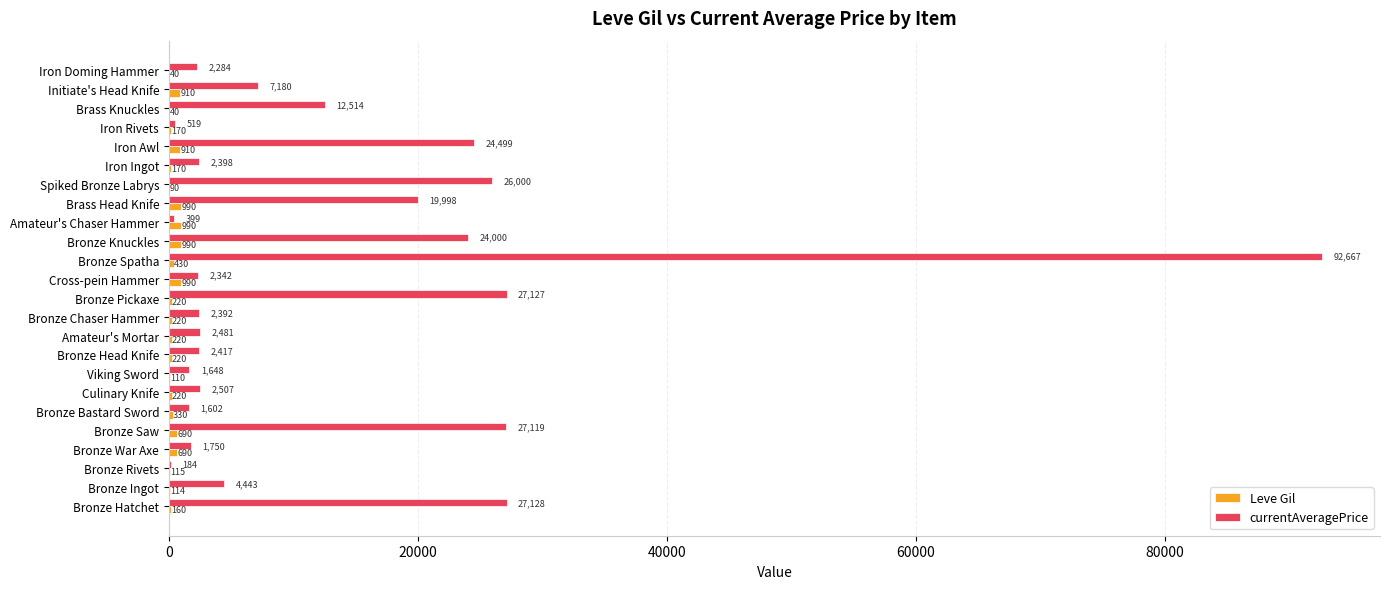

Which series changed the most between Bronze Chaser Hammer and Brass Knuckles?

currentAveragePrice